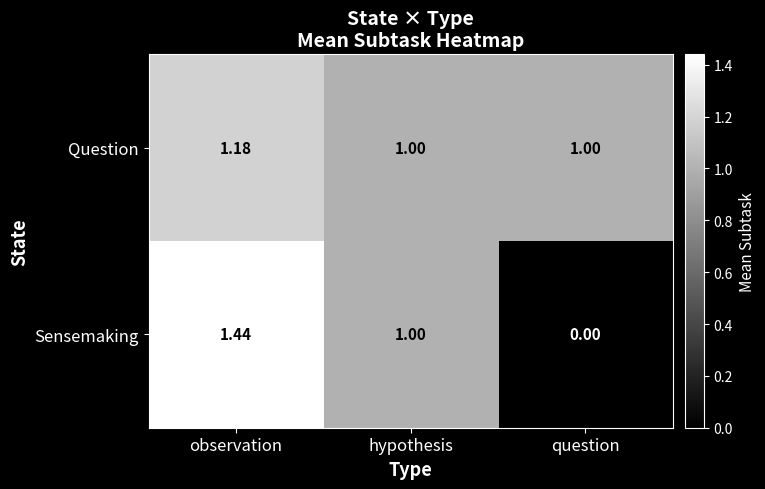

Count the number of data series in this chart.

2